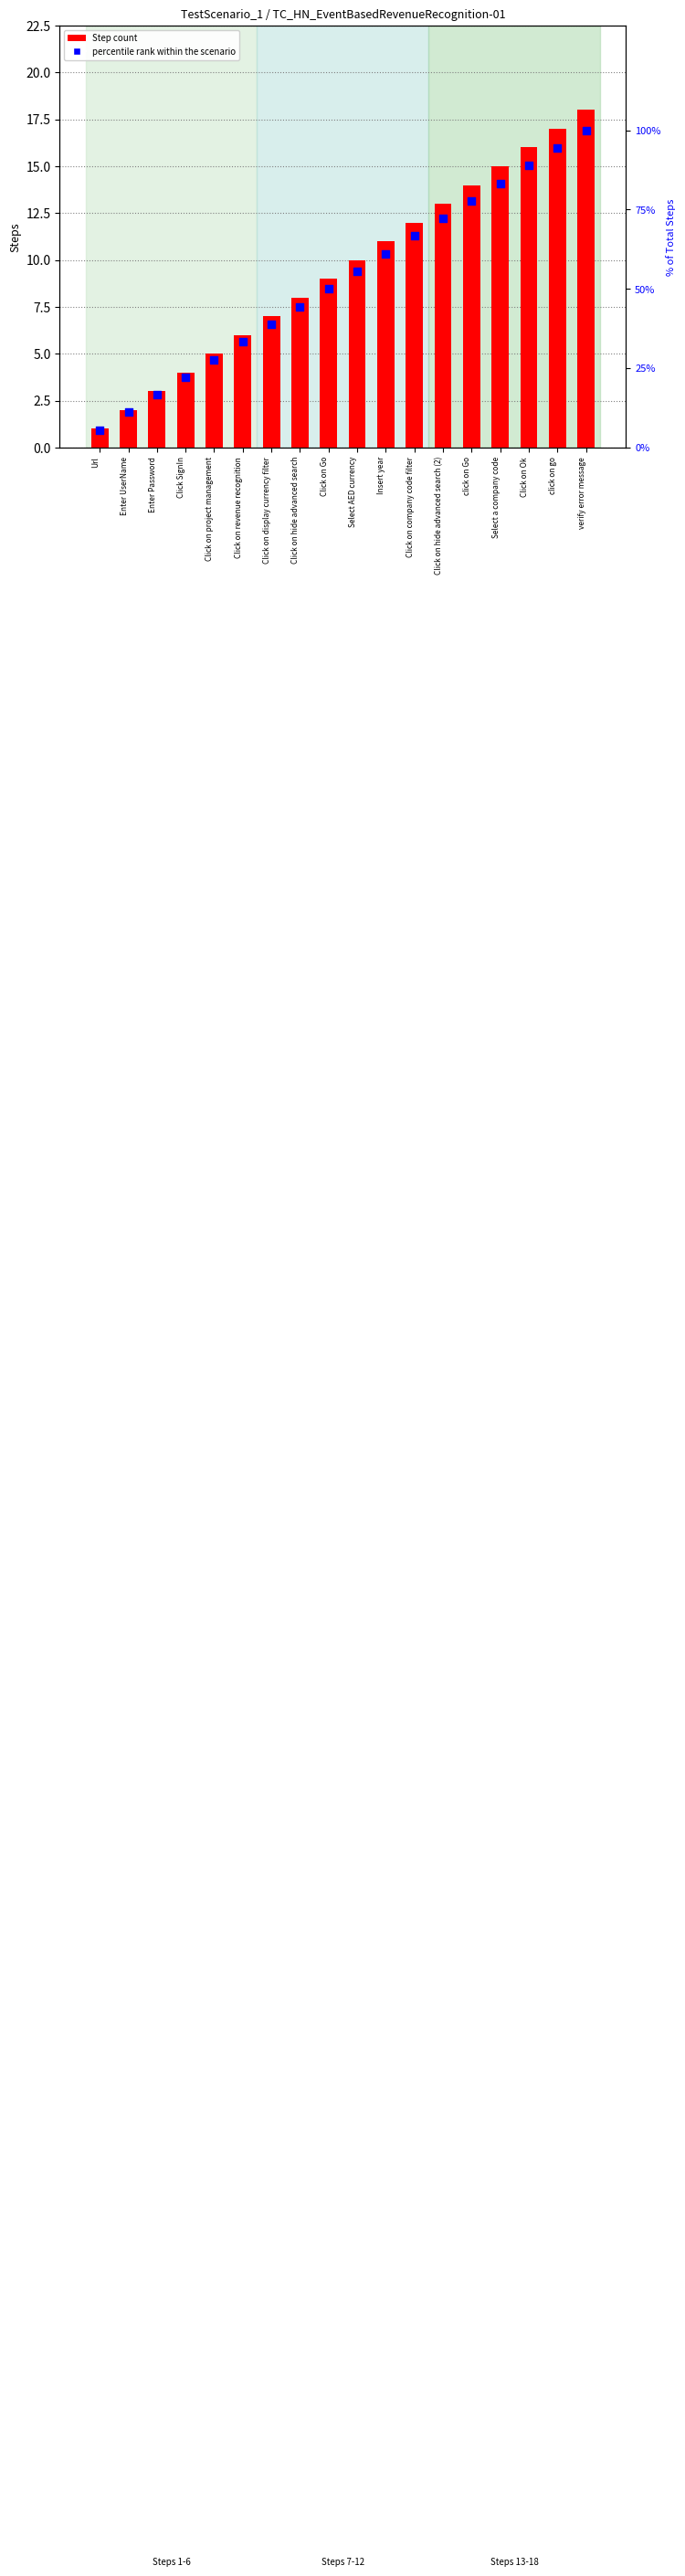

At how many categories does at least one series exceed 80?

4